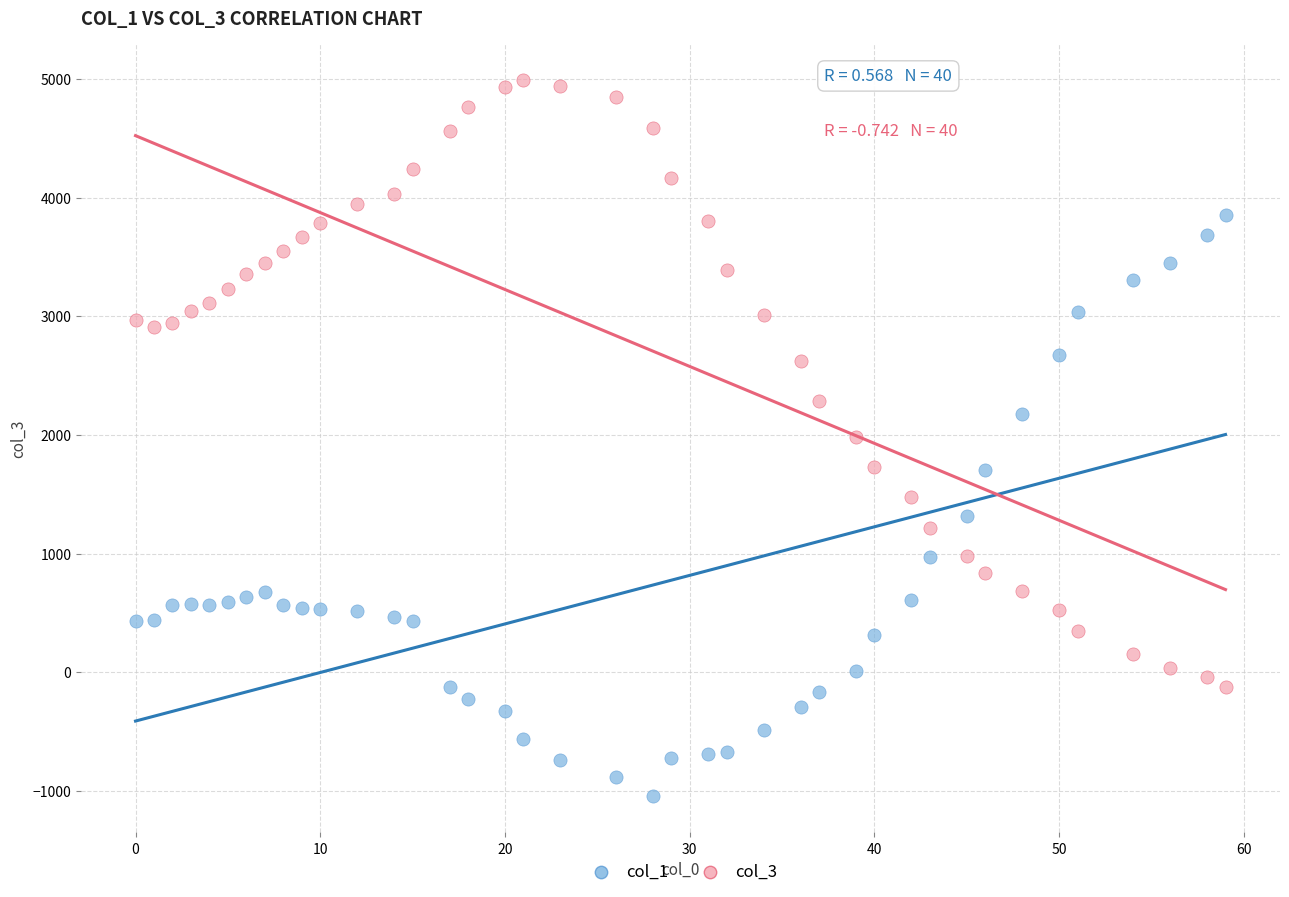

Across all data points, what is the range of X values (max minus min)?

59